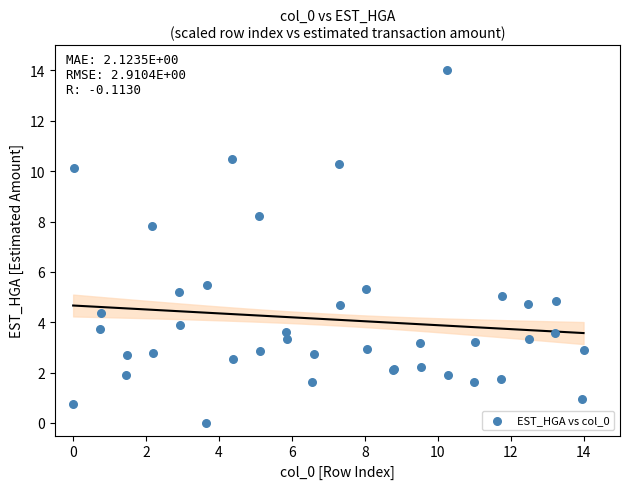

What Y value in the scatter plot is closest to 7?

7.8